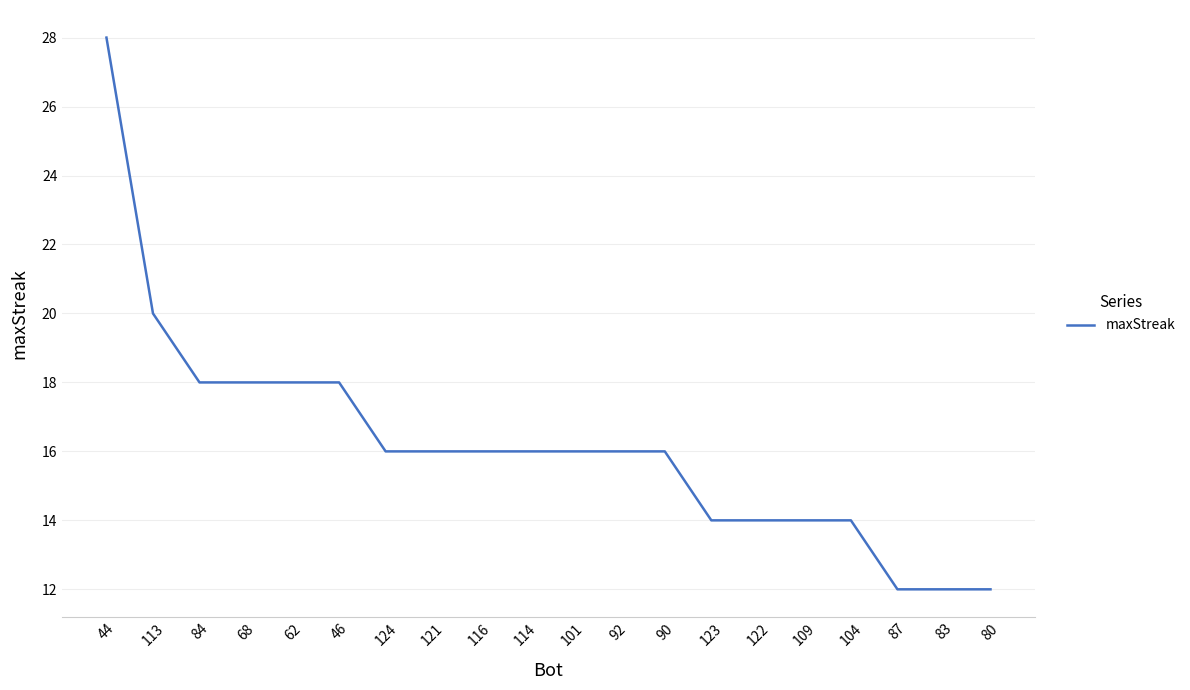

What position from the right is 109?

5